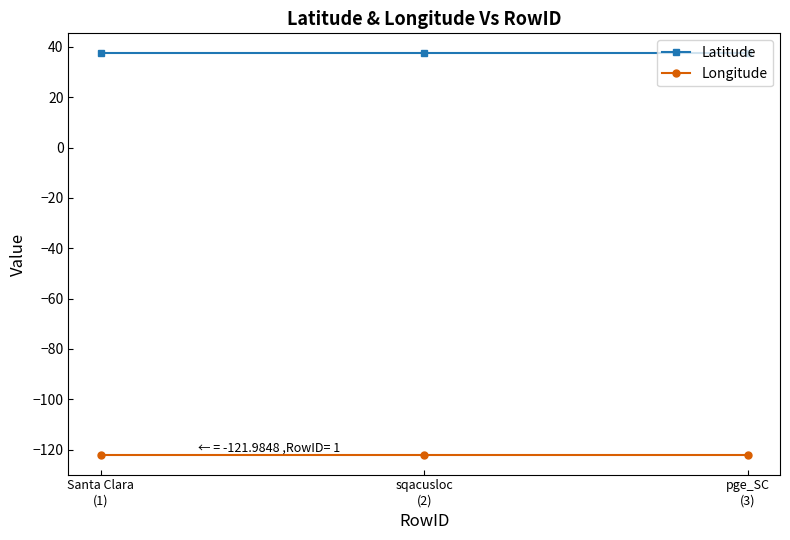

What is the maximum value shown in the chart?

37.4